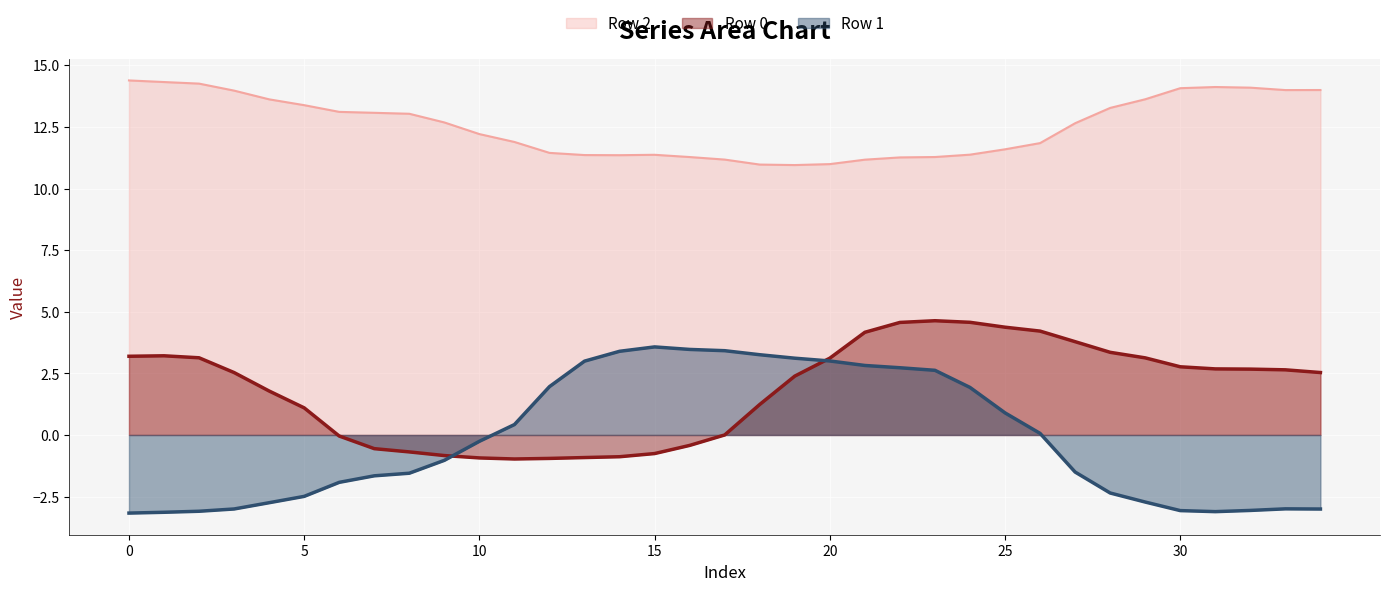

What is the smallest value displayed?

-3.2